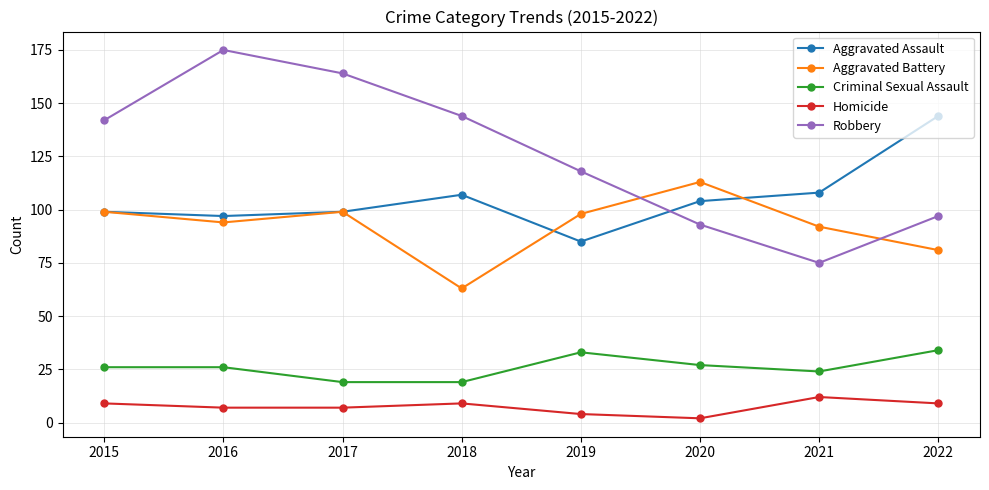

At how many categories does at least one series exceed 165?

1